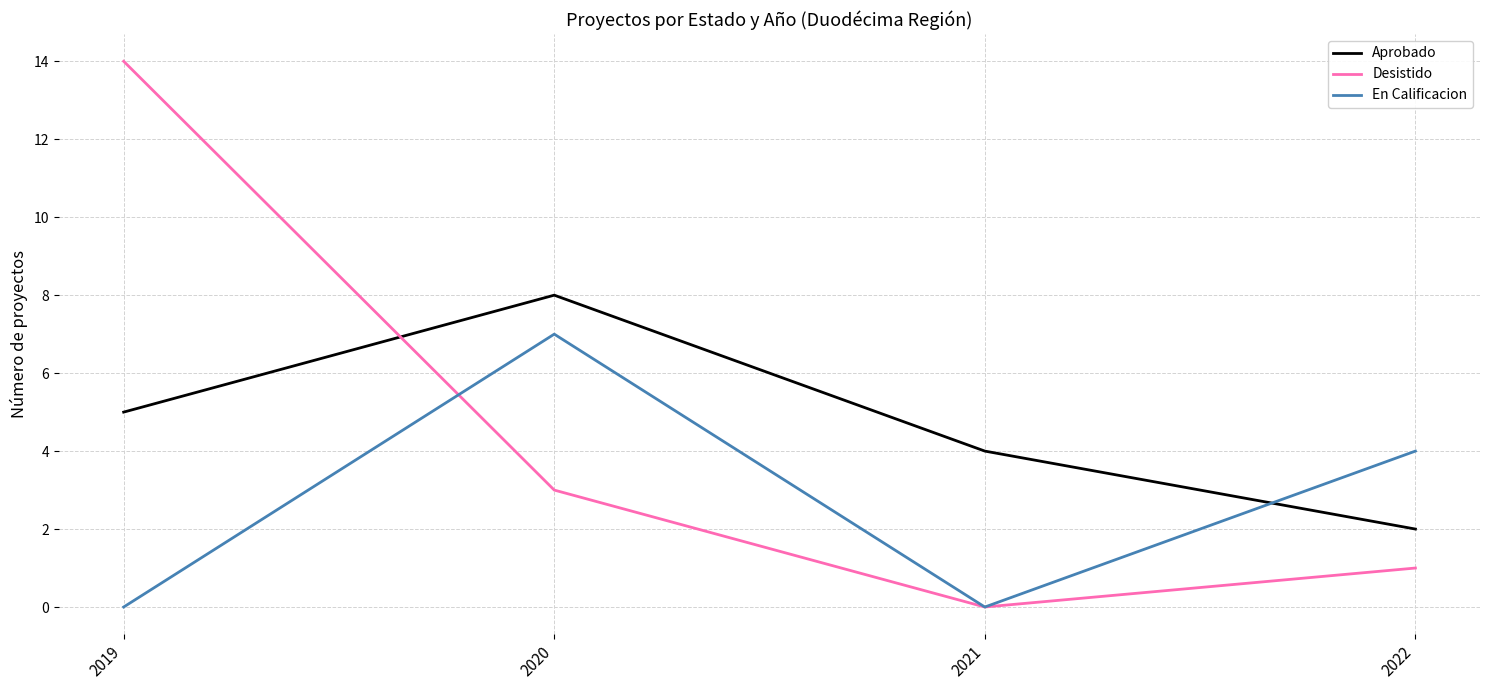

Which series has the largest range (max minus min)?

Desistido